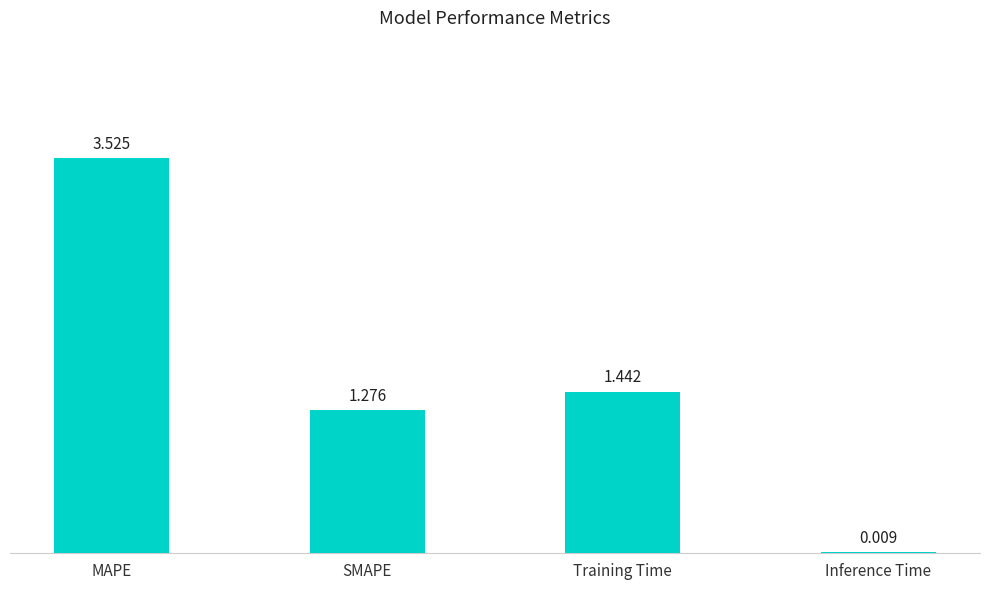

What is the average value?

1.6